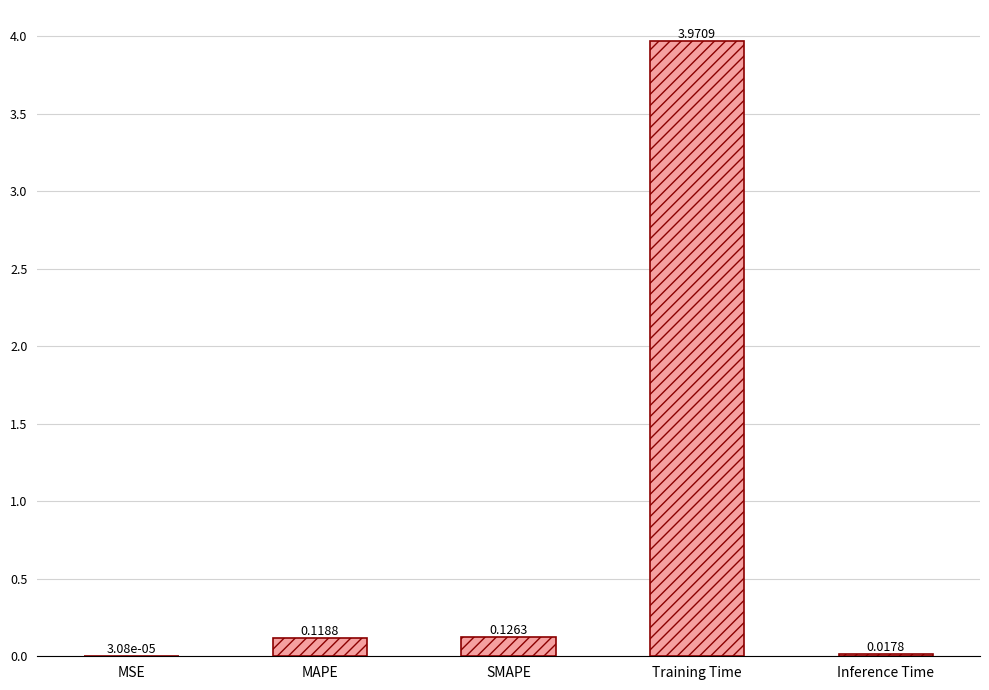

What is the change in value from MSE to SMAPE?

+0.1